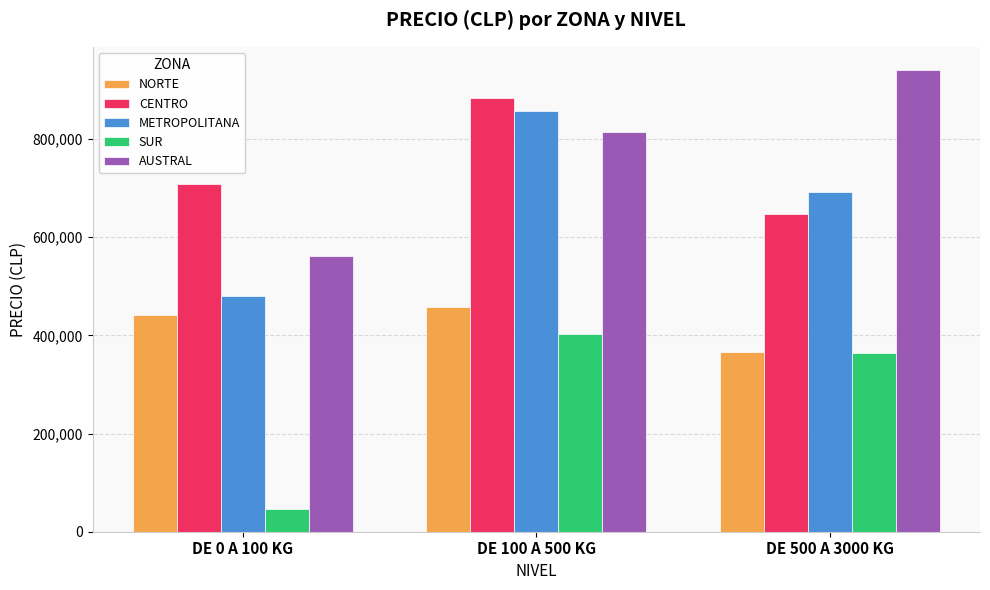

What is the spread (max minus min) of values at DE 500 A 3000 KG?

576041